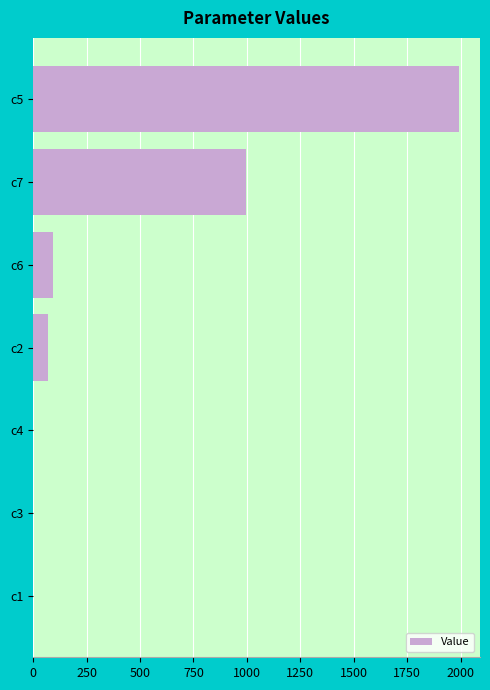

Which label corresponds to the largest value in the chart?

c5